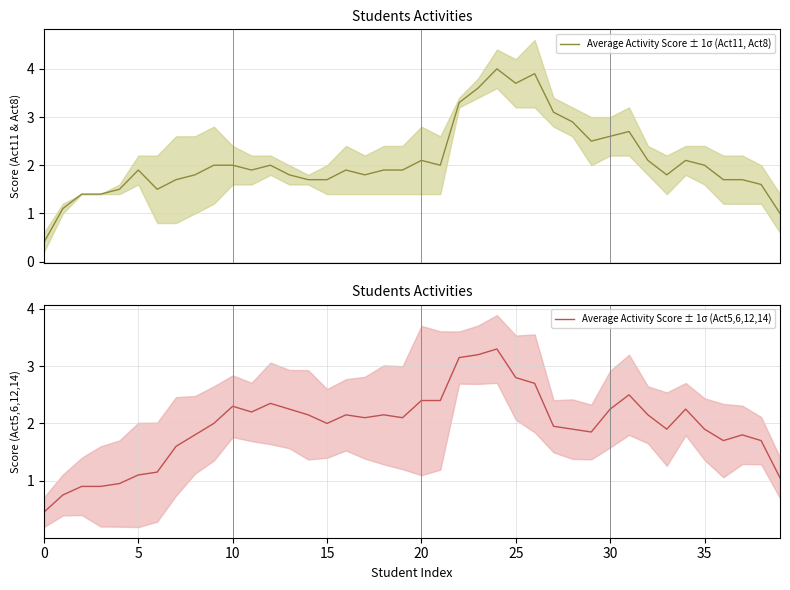

True or false: Average Activity Score ± 1σ (Act11, Act8) has more than 0 points higher than both neighbors.

True